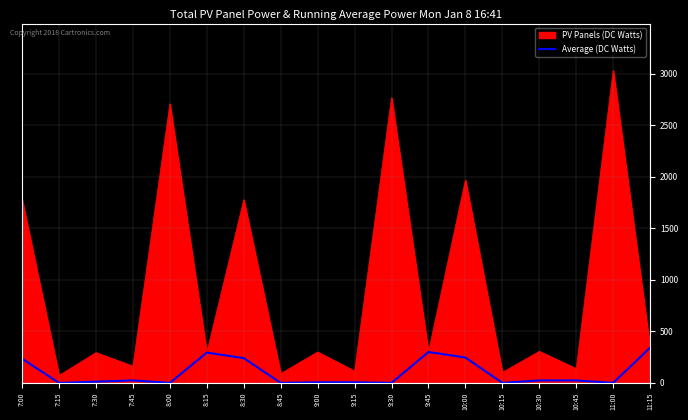

Which series has the widest spread of values?

PV Panels (DC Watts)